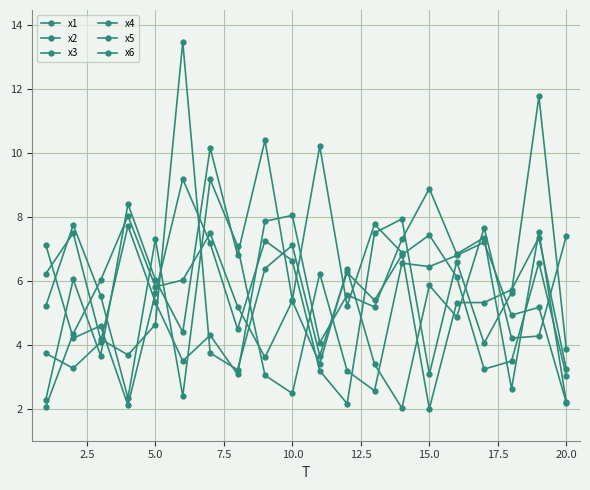

Which series has the largest total across all categories?

x5